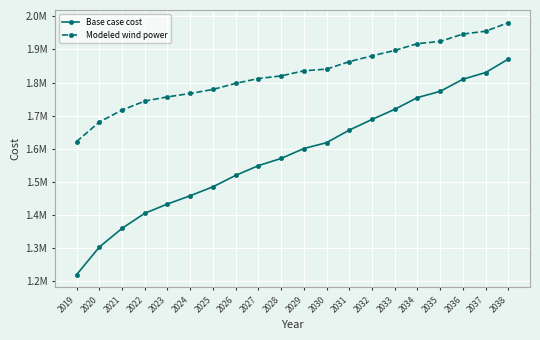

What are all the series names shown in the legend?

Base case cost, Modeled wind power